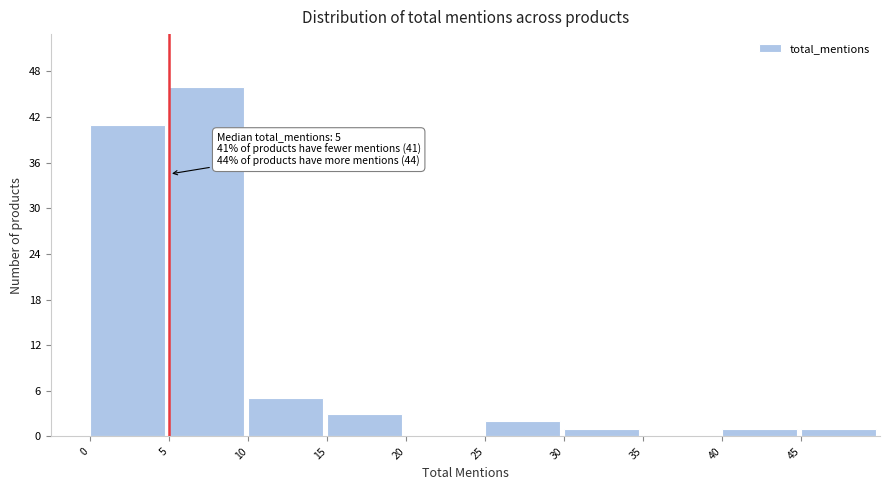

Over which range of the x-axis is the bar tallest?

5 to 10